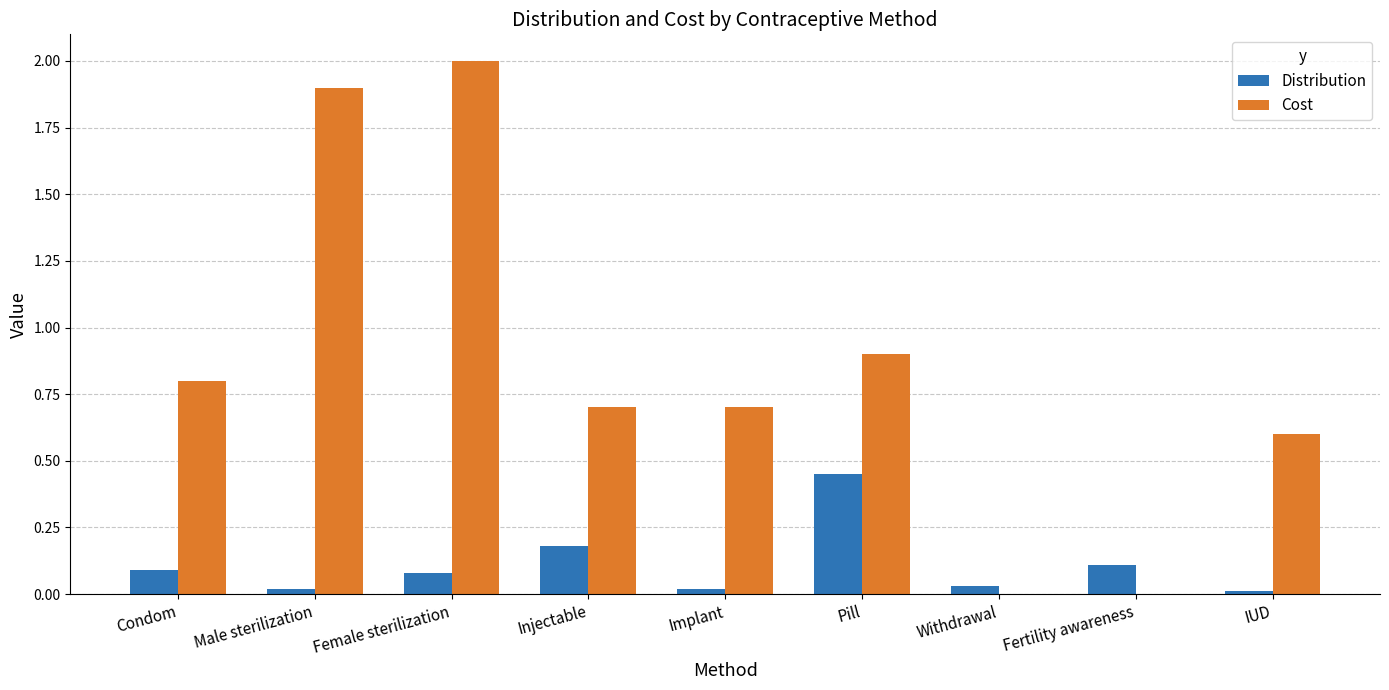

Are the bars grouped side by side (vs. stacked)?

Yes